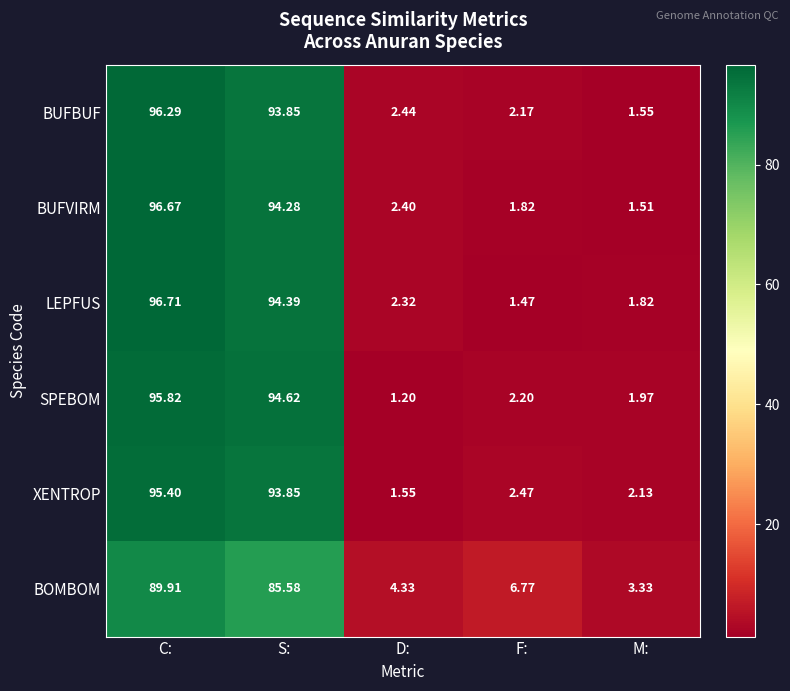

Where does the BUFBUF series first go above 2?

C: